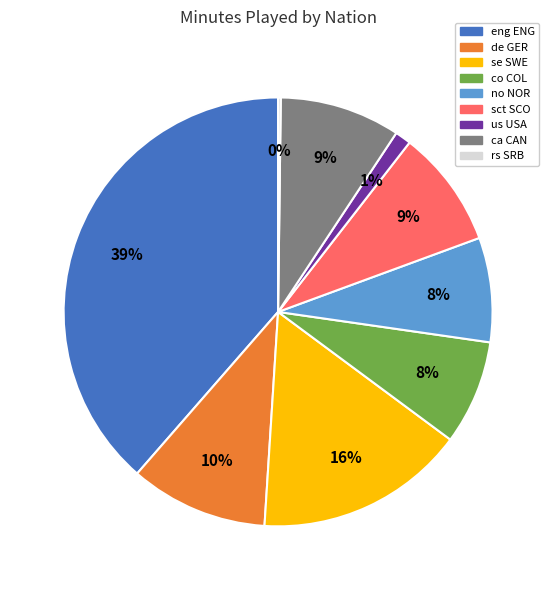

To the nearest percent, what is the average slice percentage?

11%